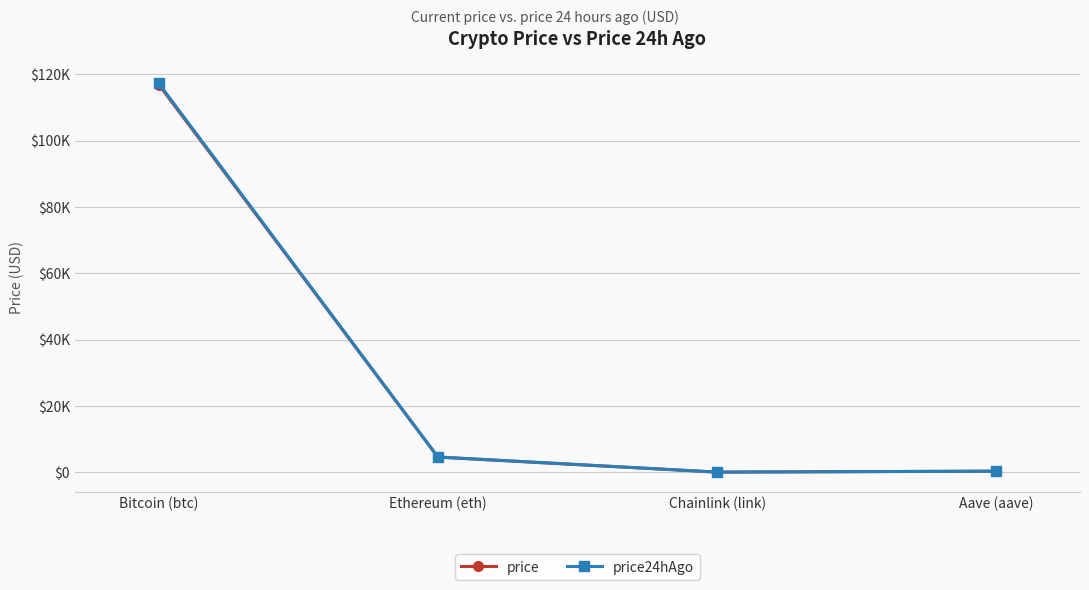

What are all the series names shown in the legend?

price, price24hAgo